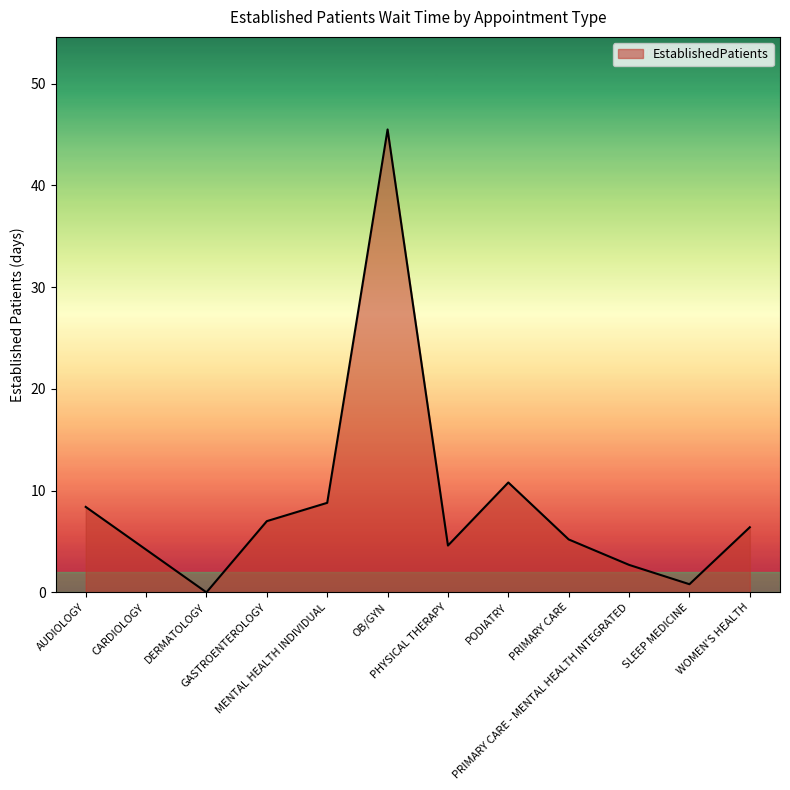

What is the difference between the maximum and minimum values?

45.5